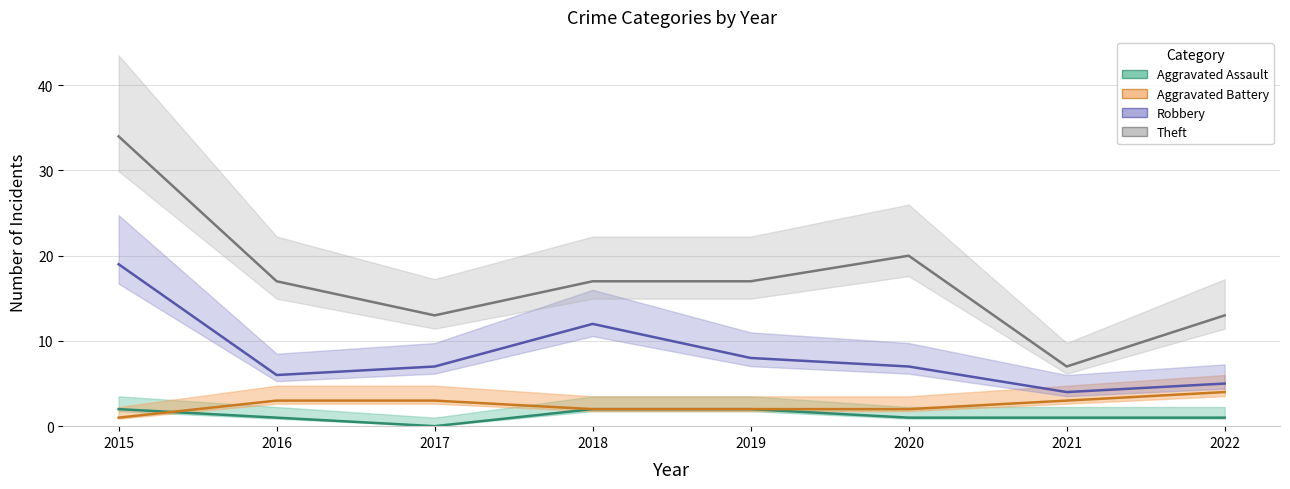

True or false: Aggravated Battery and Theft cross at least once.

False